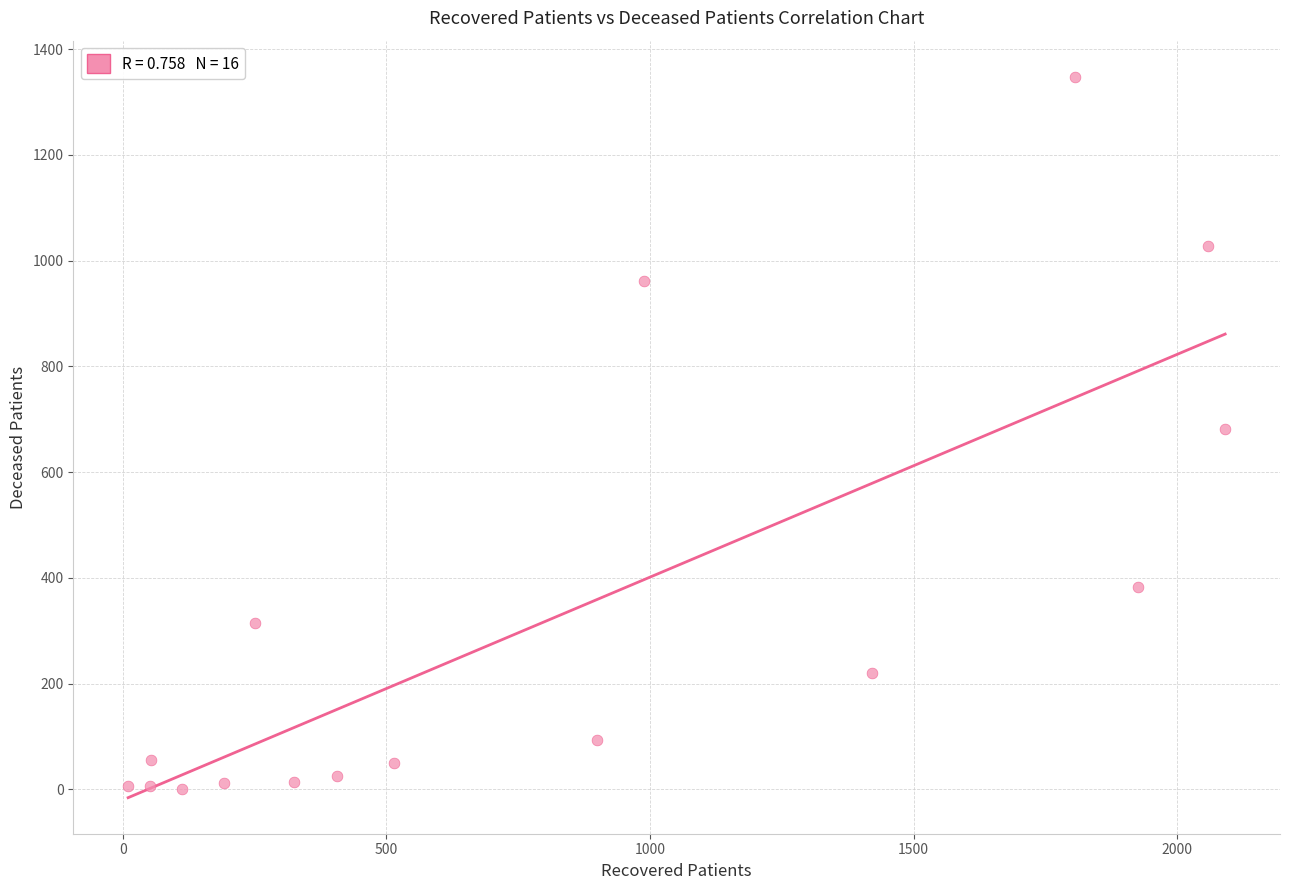

What is the range of Y values (max minus min)?

1347